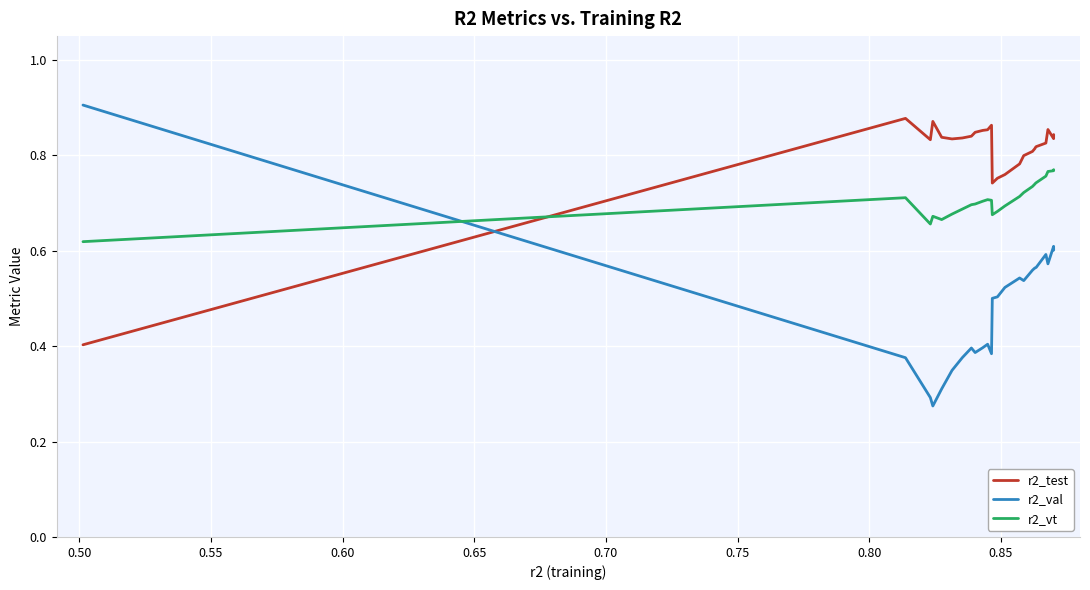

Which series has the largest total across all categories?

r2_test